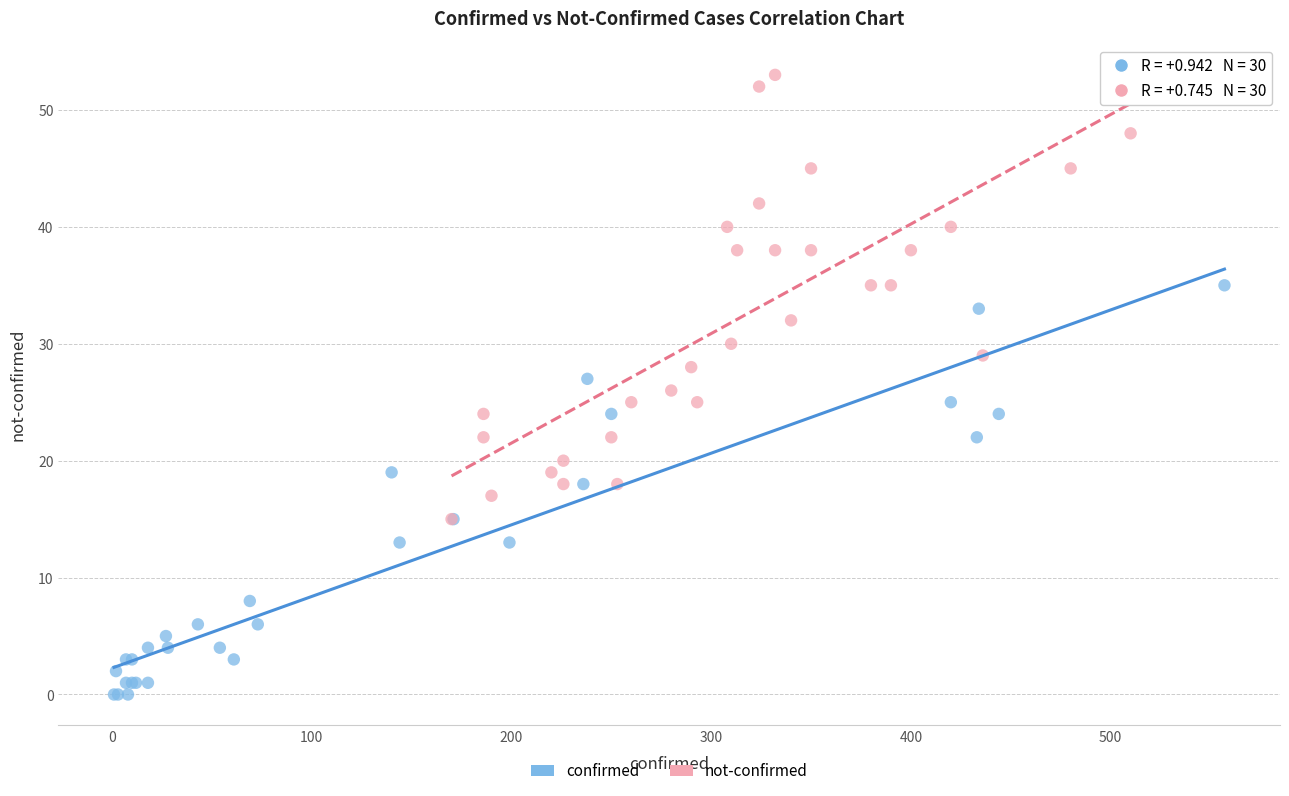

Which series reaches the maximum Y coordinate?

not-confirmed